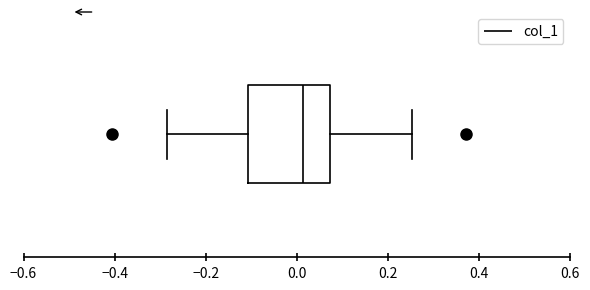

Transcribe this box plot: give where the median line is, the range the box spans, and where the two whiskers end, as read against the x-axis. The values are not printed on the chart, so give them approximately, as read against the axis.

median 0.02, box -0.10 to 0.08, whiskers -0.28 to 0.26